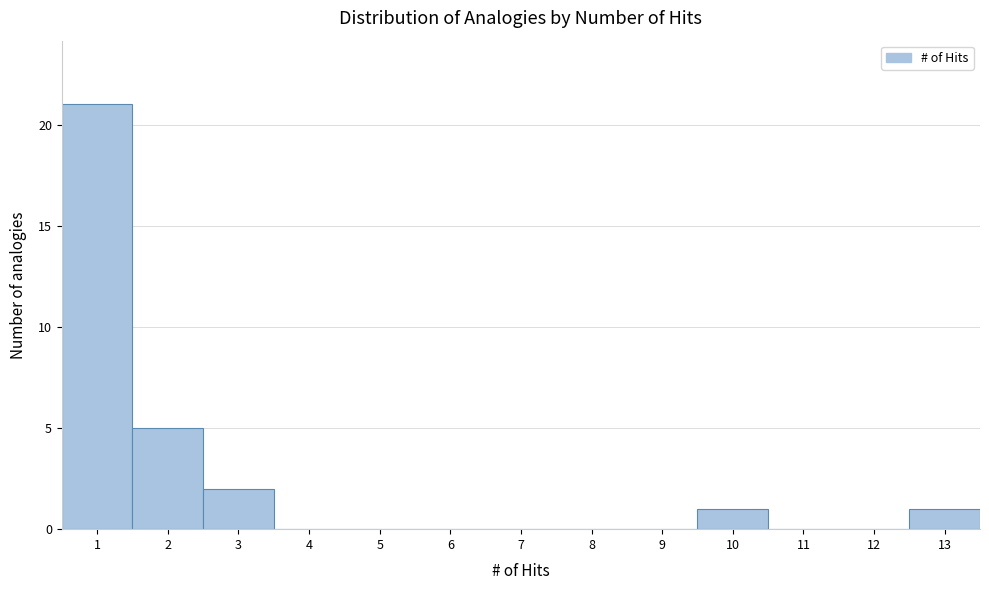

Reading left to right, transcribe this chart: for each bar, give the range it covers on the x-axis and its height. The values are not printed on the chart, so give them approximately, as read against the axis.

0.5 to 1.5: 21
1.5 to 2.5: 5
2.5 to 3.5: 2
3.5 to 4.5: 0
4.5 to 5.5: 0
5.5 to 6.5: 0
6.5 to 7.5: 0
7.5 to 8.5: 0
8.5 to 9.5: 0
9.5 to 10.5: 1
10.5 to 11.5: 0
11.5 to 12.5: 0
12.5 to 13.5: 1